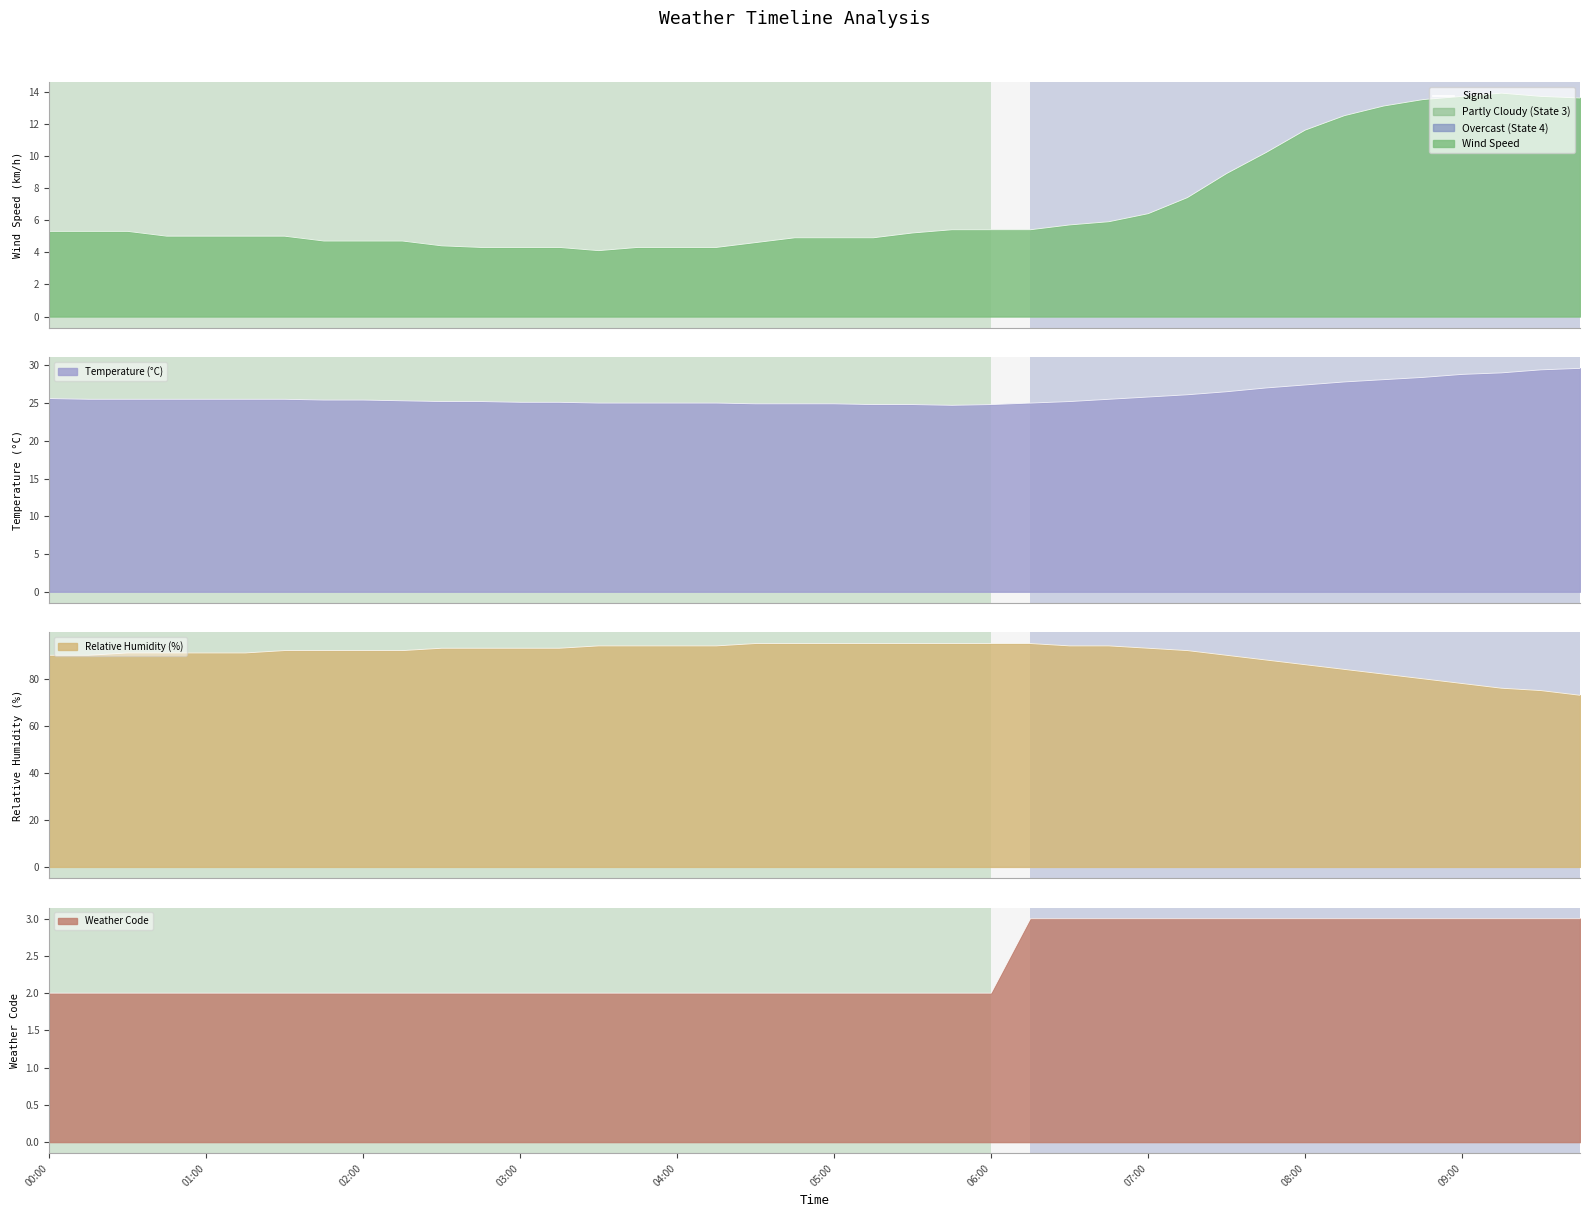

What is the average value of the temperature_2m series?

26.0